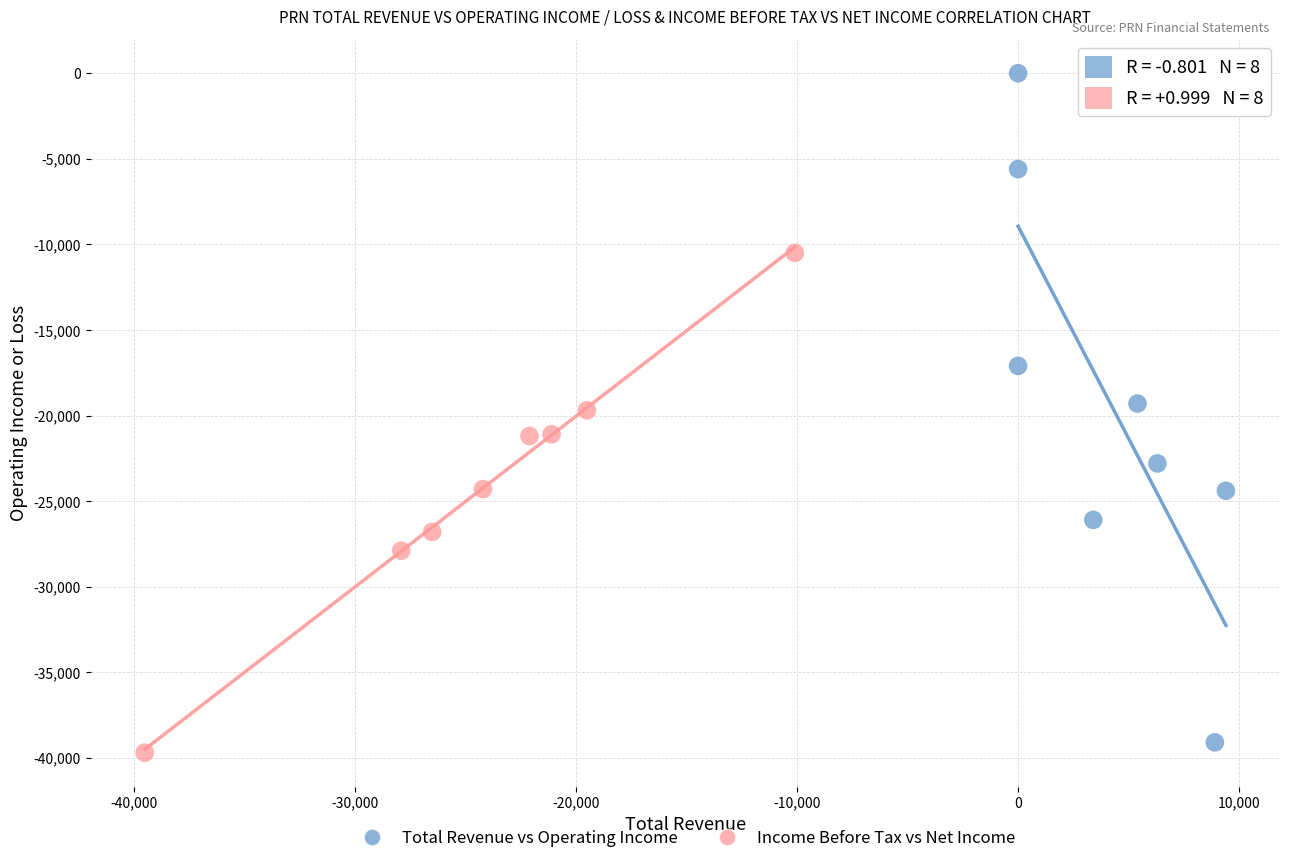

What are all the series names shown in the legend?

Total Revenue vs Operating Income, Income Before Tax vs Net Income